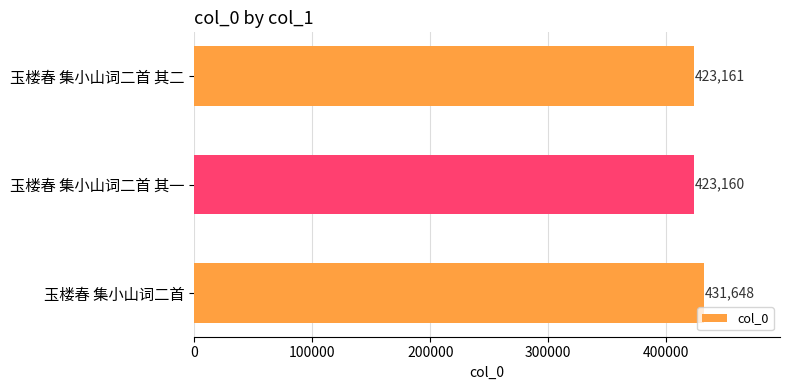

True or false: the data shows 176600 at 玉楼春 集小山词二首 其一.

False